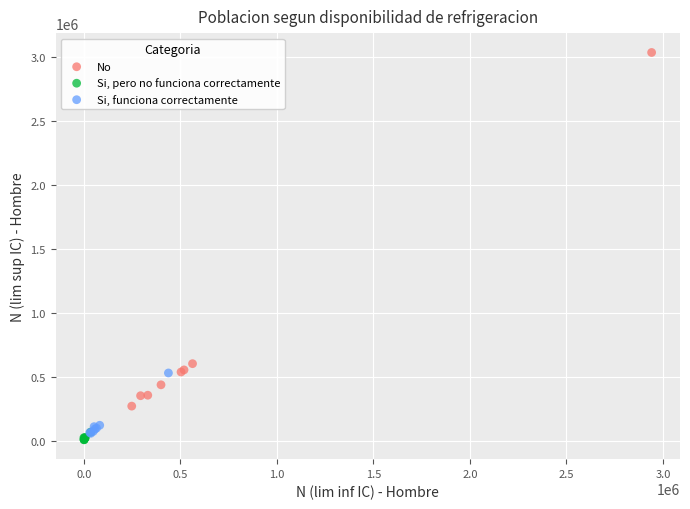

Which series has the largest Y range (max minus min)?

No